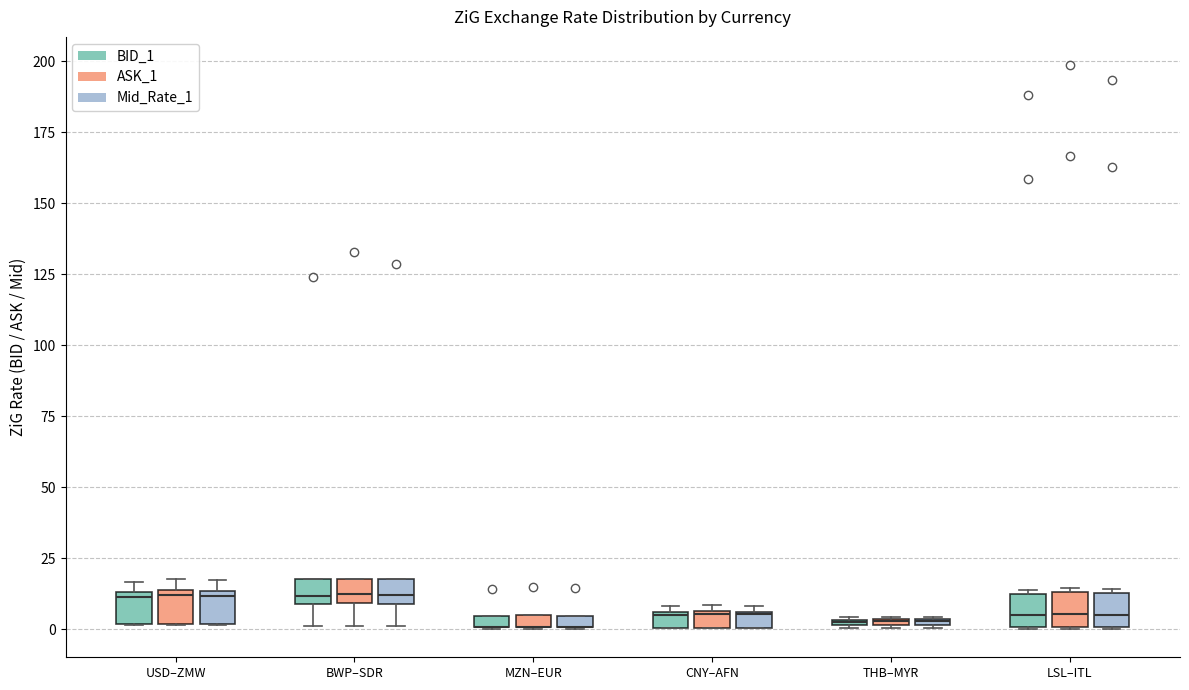

Where is the upper edge of the box for MZN–EUR (ASK_1) on the y-axis? The values are not printed on the chart, so give them approximately, as read against the axis.

5